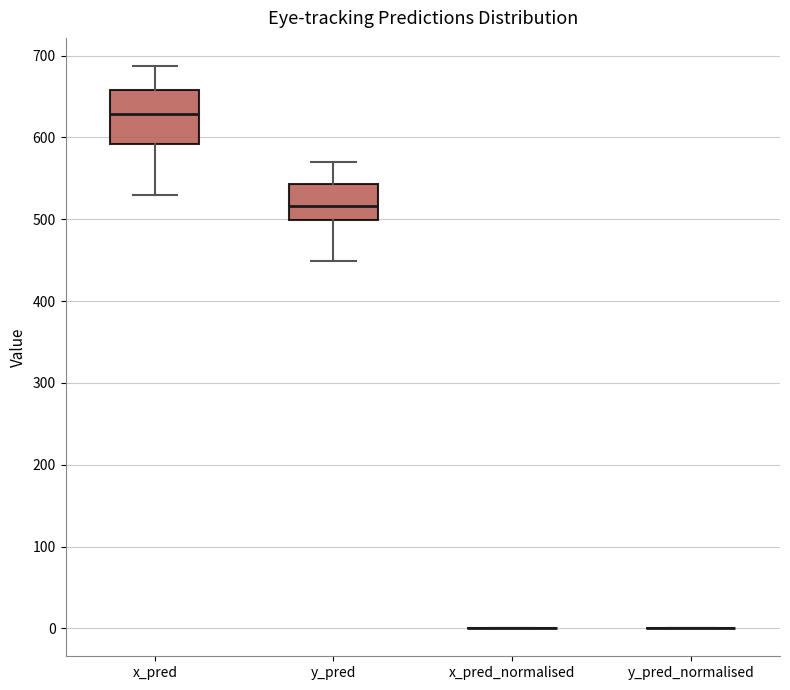

Reading left to right, read every box against the y-axis: the position of its median line, the range the box covers, and the ends of its whiskers. The values are not printed on the chart, so give them approximately, as read against the axis.

x_pred: median 630, box 590 to 660, whiskers 530 to 690
y_pred: median 520, box 500 to 540, whiskers 450 to 570
x_pred_normalised: box collapsed to a line at 0, whiskers 0 to 0
y_pred_normalised: box collapsed to a line at 0, whiskers 0 to 0